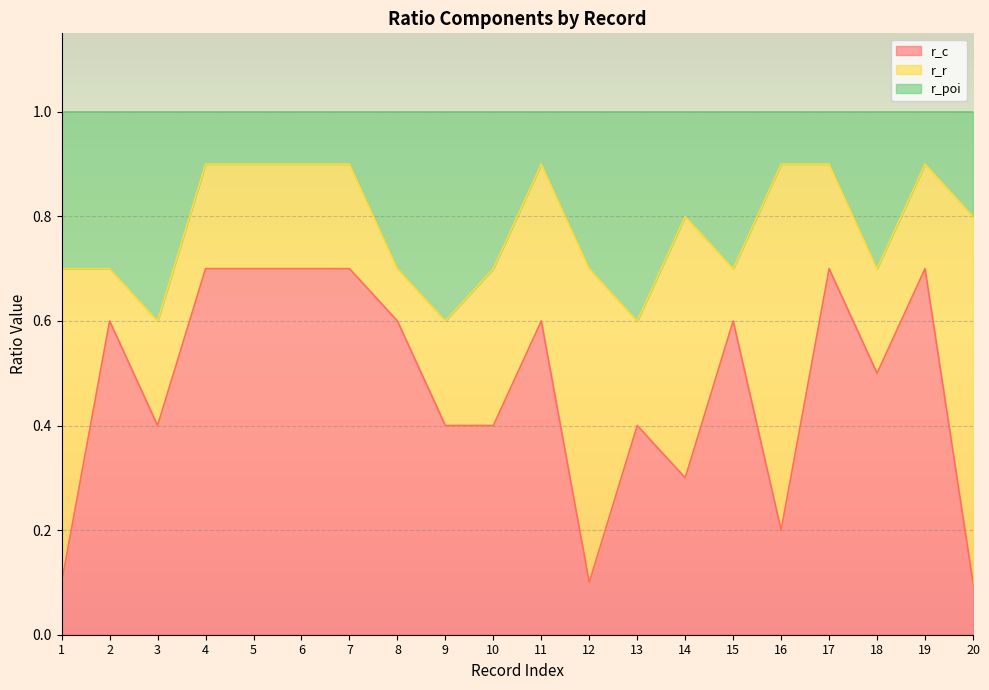

What is the total value across all series at 20?

1.0